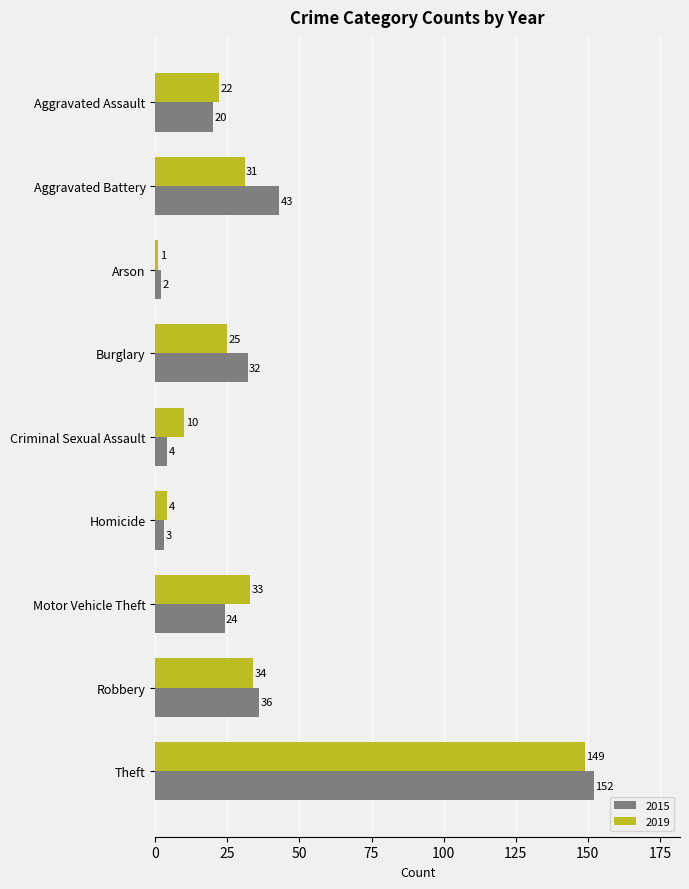

Which series has the largest total across all categories?

2015